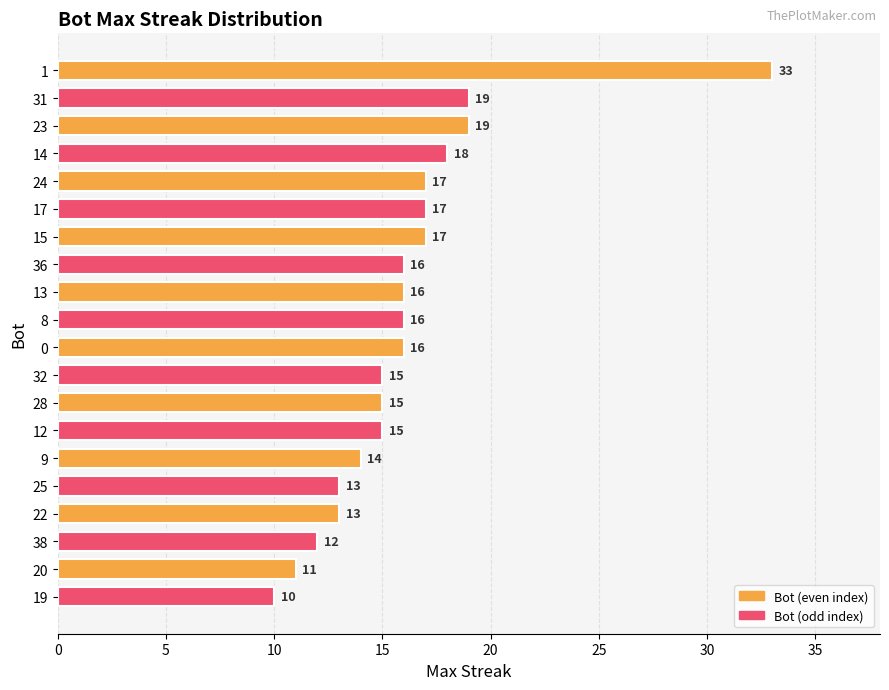

What is the approximate value at 14, to the nearest 5?

20